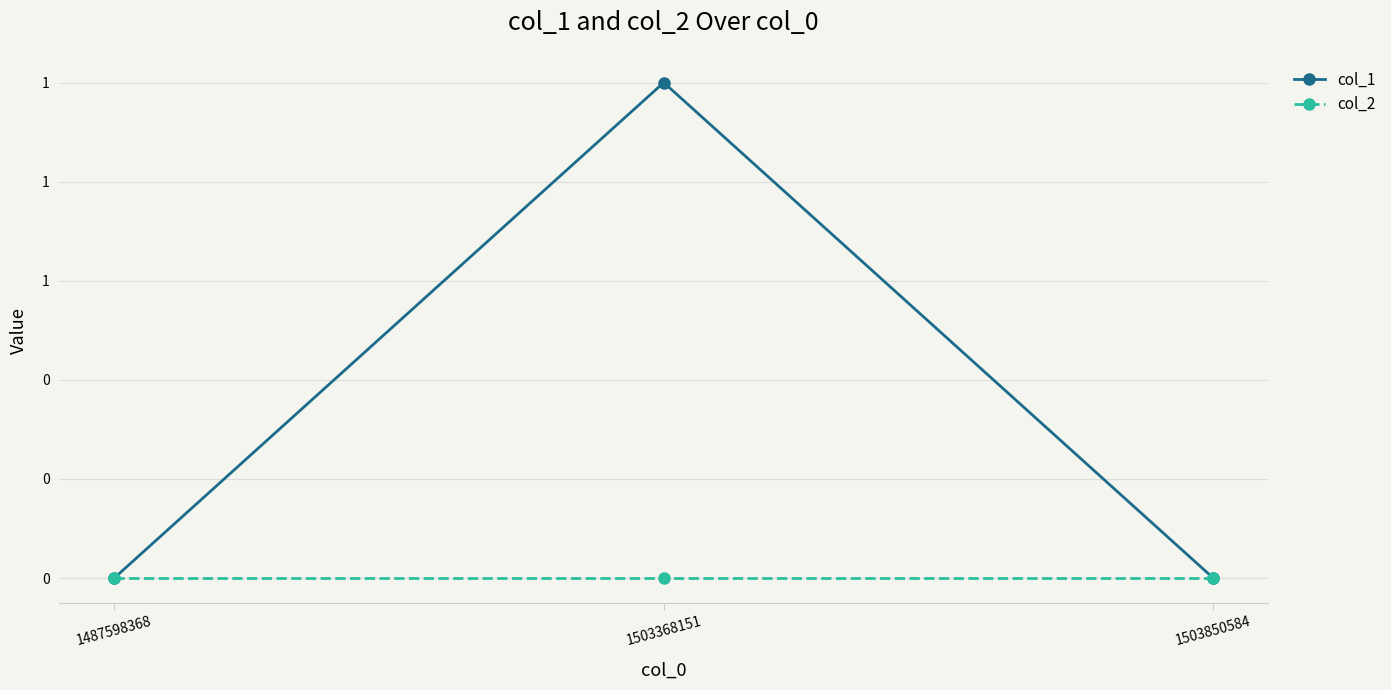

Reading left to right, list all the values displayed in this chart.

col_1: 0	1	0
col_2: 0	0	0